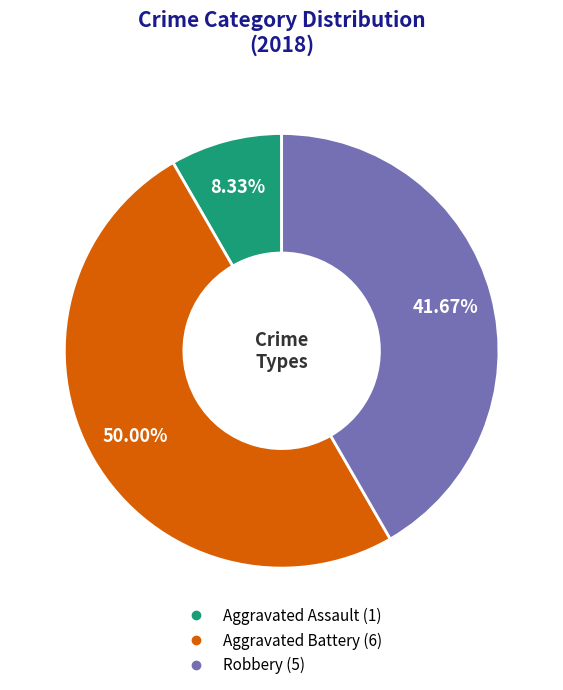

Is it true that Aggravated Battery is 42% of the pie?

False